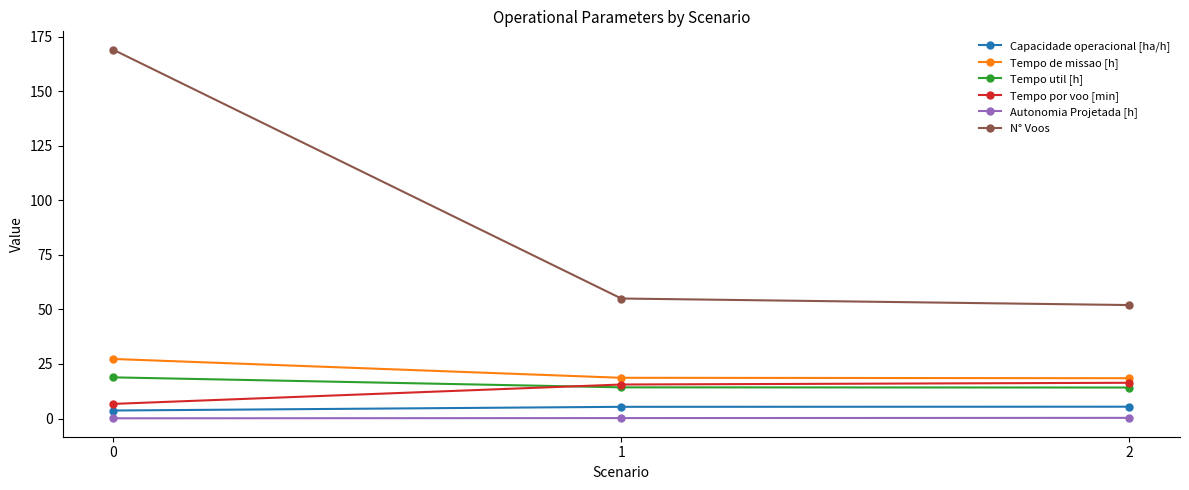

Rank the series at 2 from highest to lowest value.

N° Voos, Tempo de missao [h], Tempo por voo [min], Tempo util [h], Capacidade operacional [ha/h], Autonomia Projetada [h]